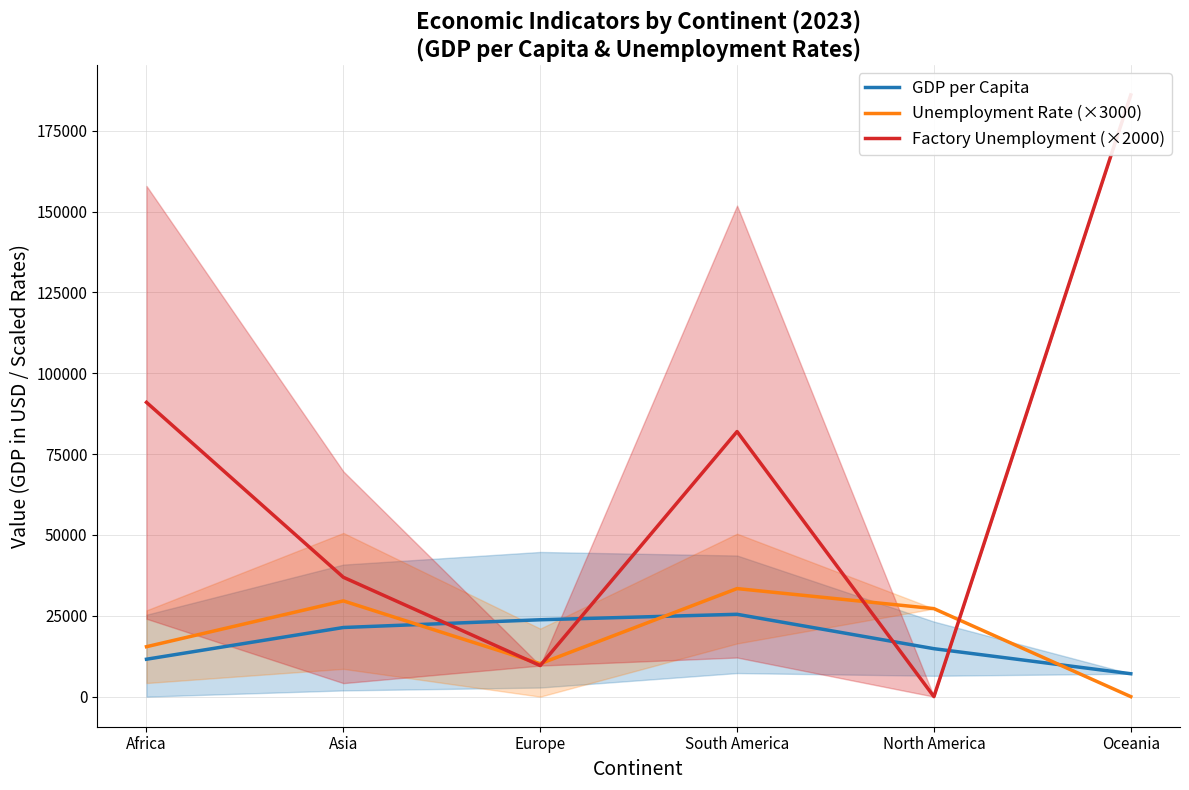

What is the difference between the maximum and minimum values in the Factory Unemployment (×2000) series?

186040.3